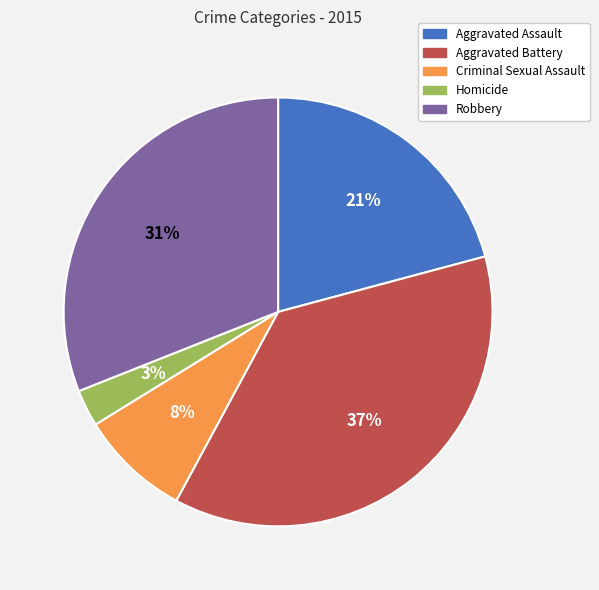

Is there a majority slice in this chart?

No